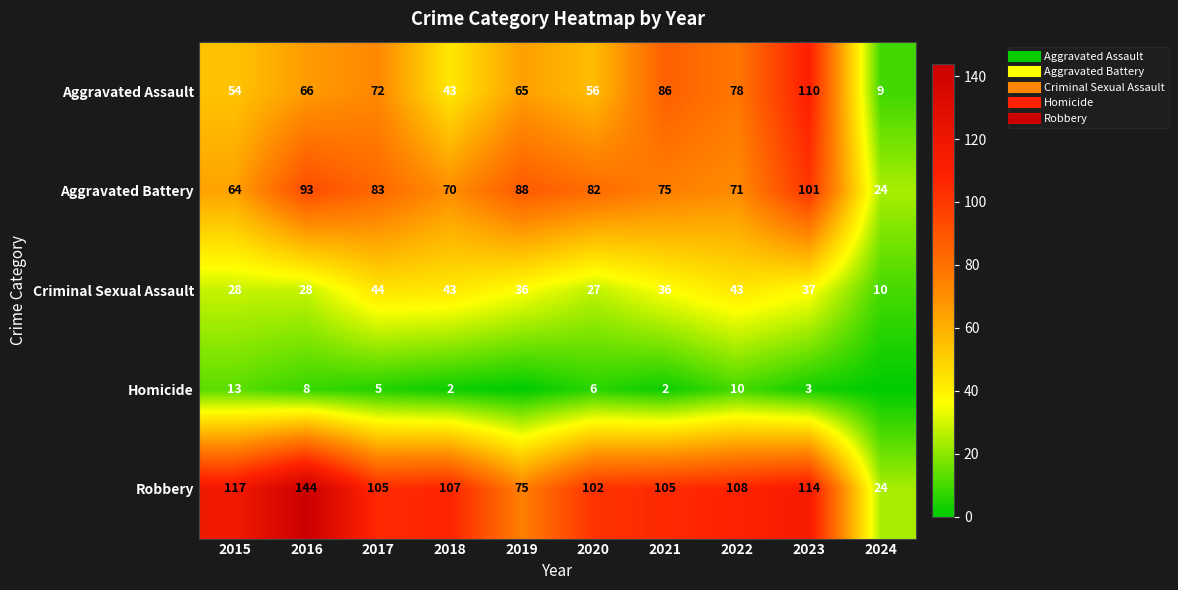

Between 2016 and 2018, which is larger?

2016